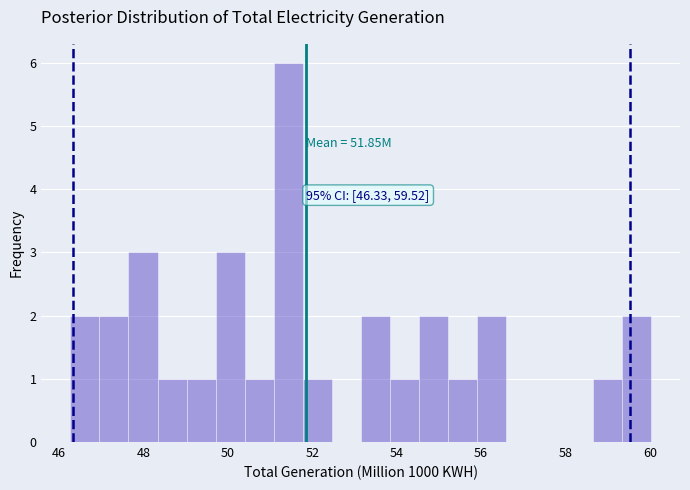

Read against the x-axis, roughly where is the centre of the tallest bar?

51.4